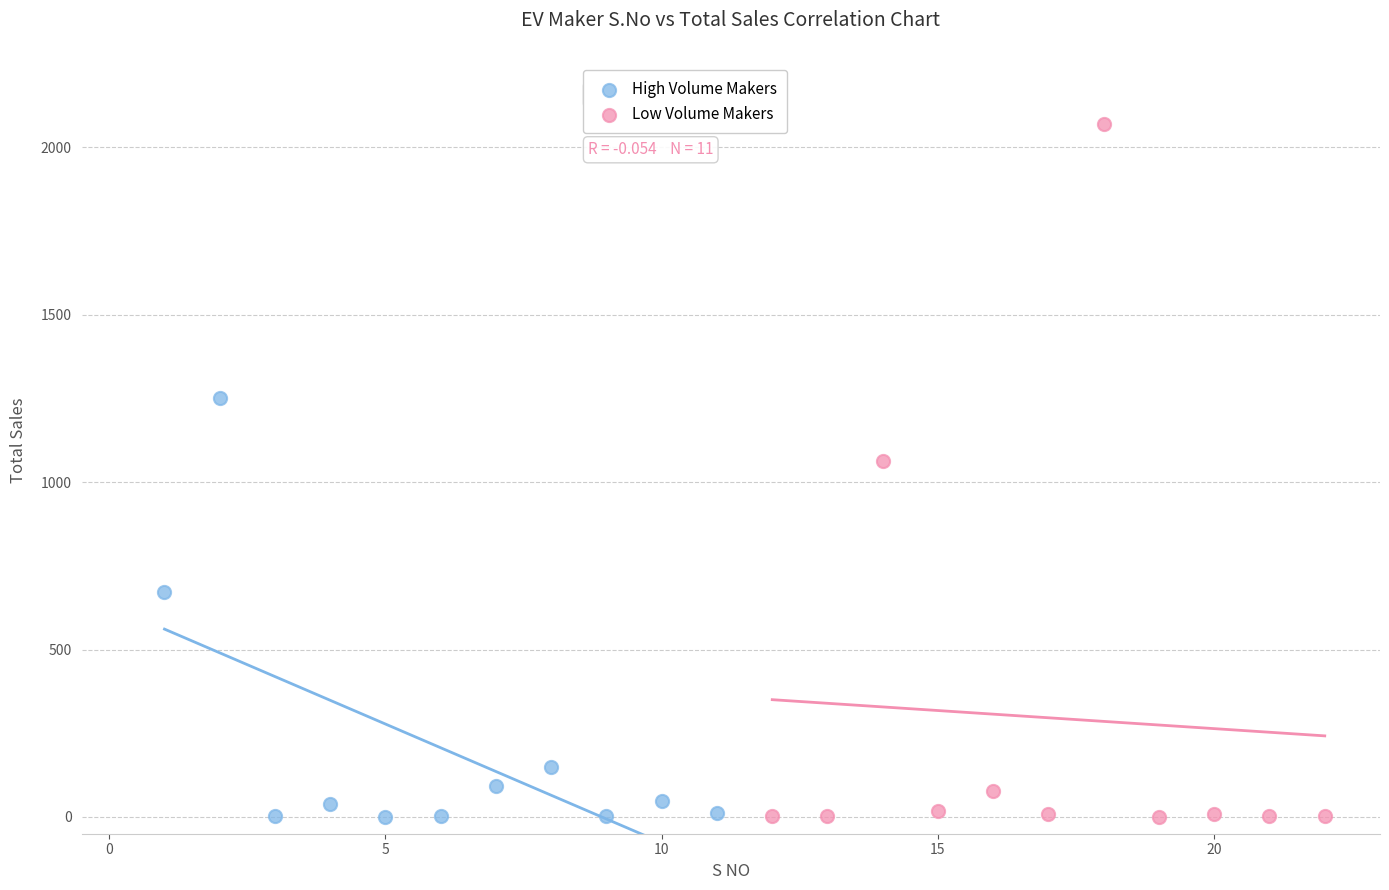

Which series has the widest spread of Y values?

Low Volume Makers